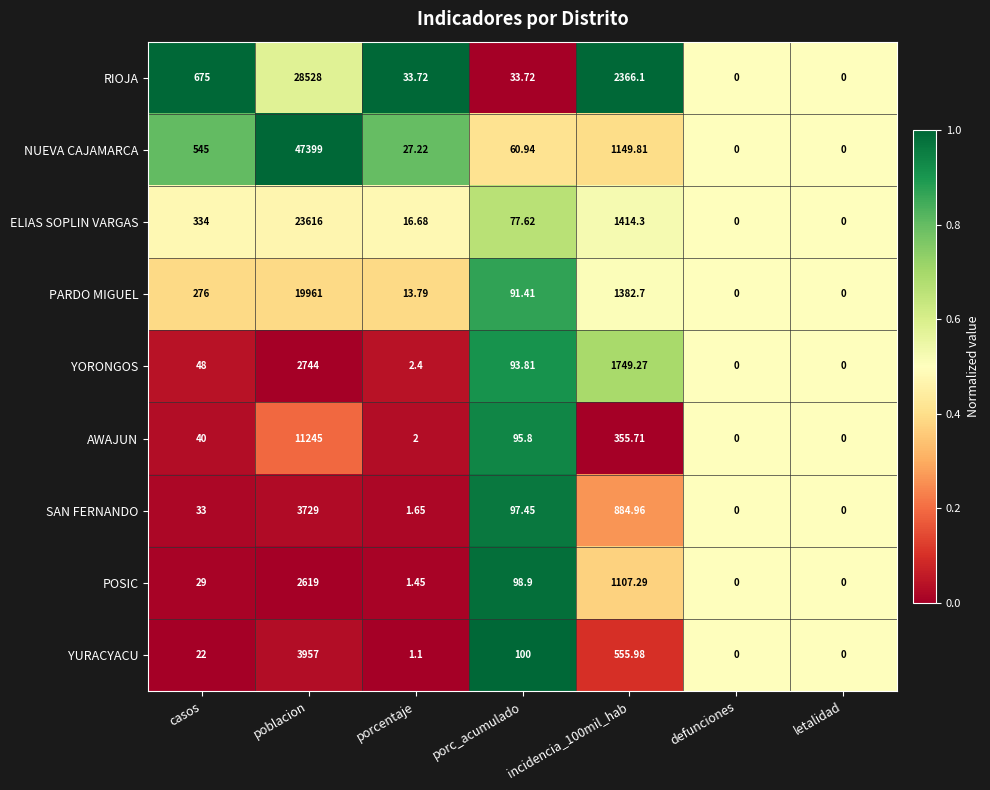

List the series in order of their peak value, lowest first.

POSIC, YORONGOS, SAN FERNANDO, YURACYACU, AWAJUN, PARDO MIGUEL, ELIAS SOPLIN VARGAS, RIOJA, NUEVA CAJAMARCA